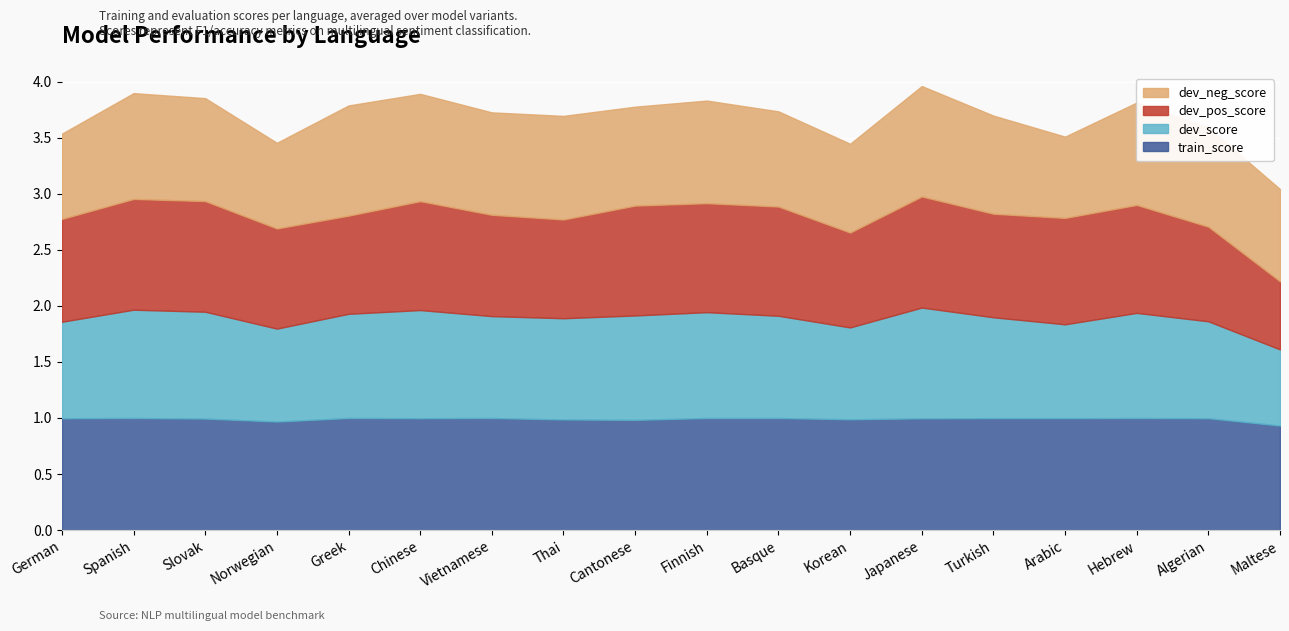

What is the sum of all dev_neg_score values?

15.8